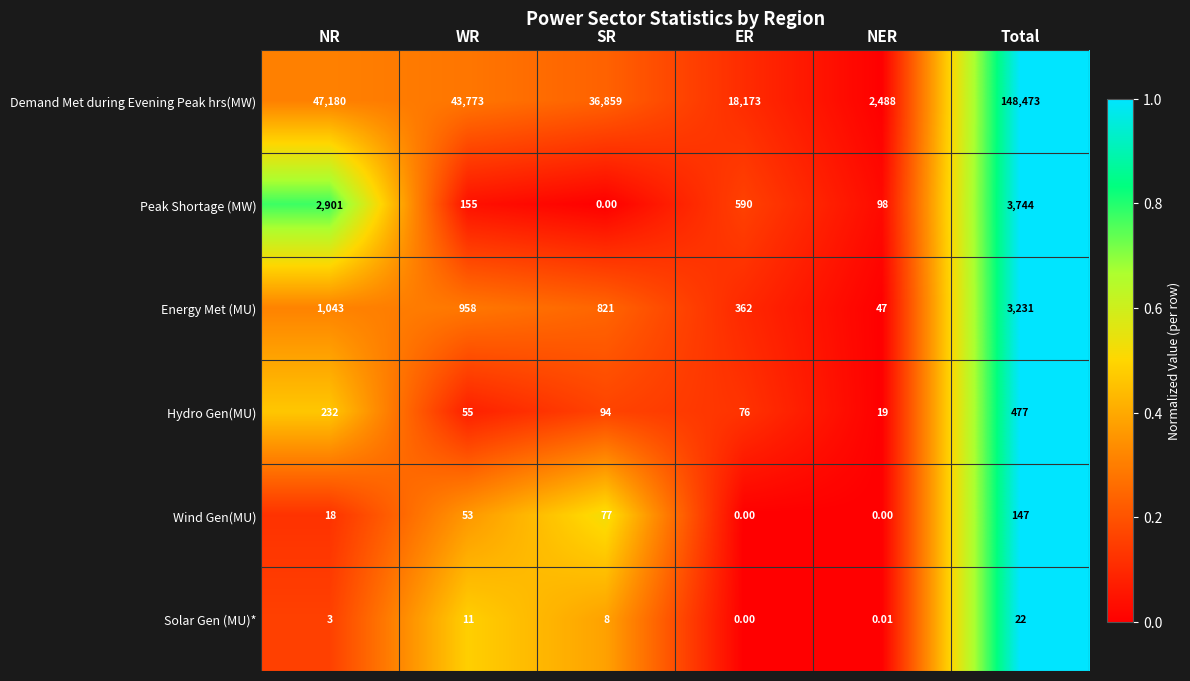

Which series has the widest spread of values?

Demand Met during Evening Peak hrs(MW)